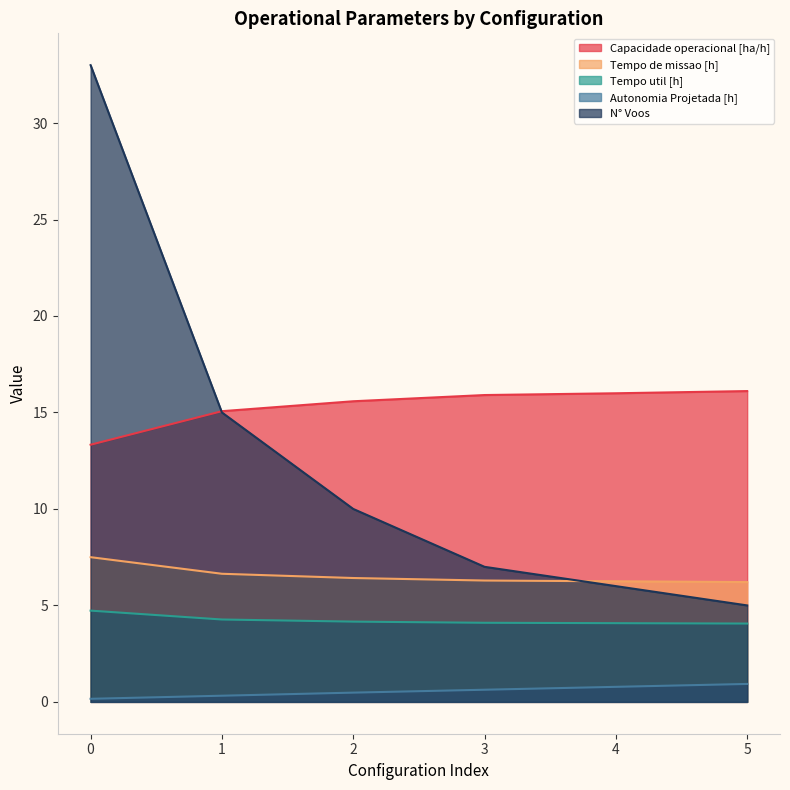

At how many categories does at least one series exceed 6?

6